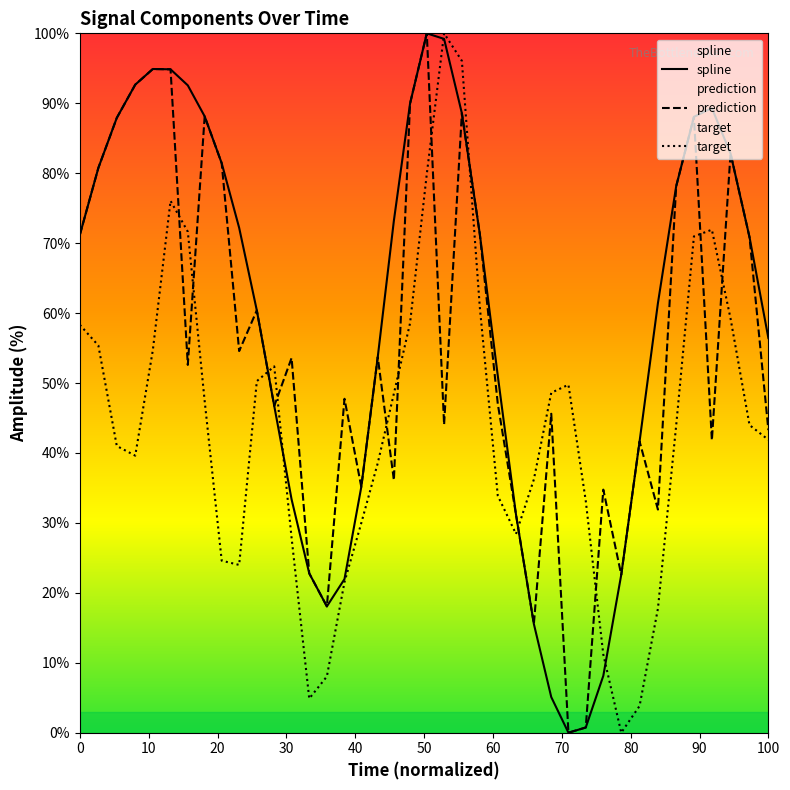

What is the maximum value shown in the chart?

100.0